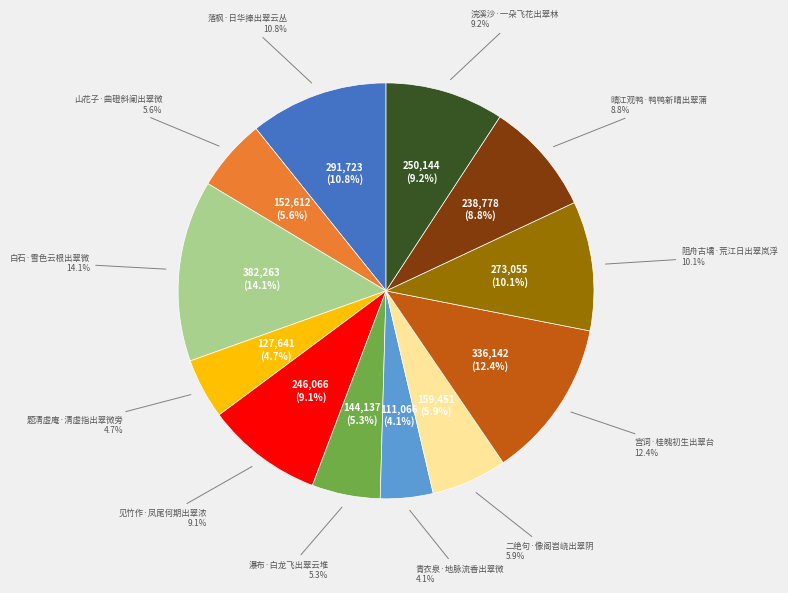

To the nearest percent, what percentage of the pie is 浣溪沙·一朵飞花出翠林?

9%